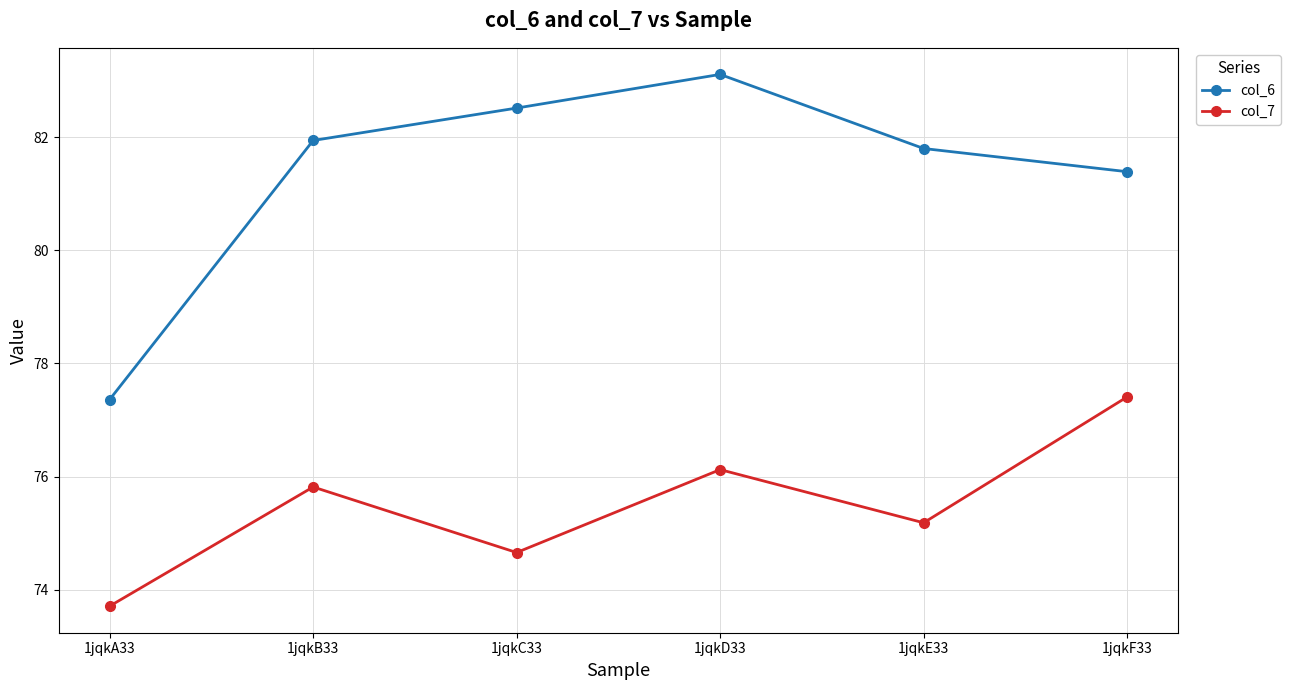

Rank the categories by col_6 value from highest to lowest.

1jqkD33, 1jqkC33, 1jqkB33, 1jqkE33, 1jqkF33, 1jqkA33